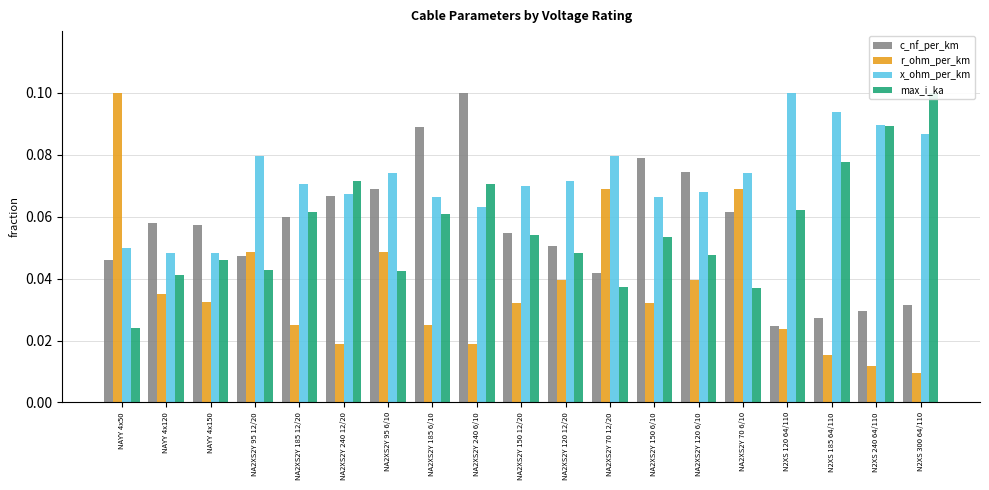

Rank the series by their maximum value, from highest to lowest.

c_nf_per_km, r_ohm_per_km, x_ohm_per_km, max_i_ka